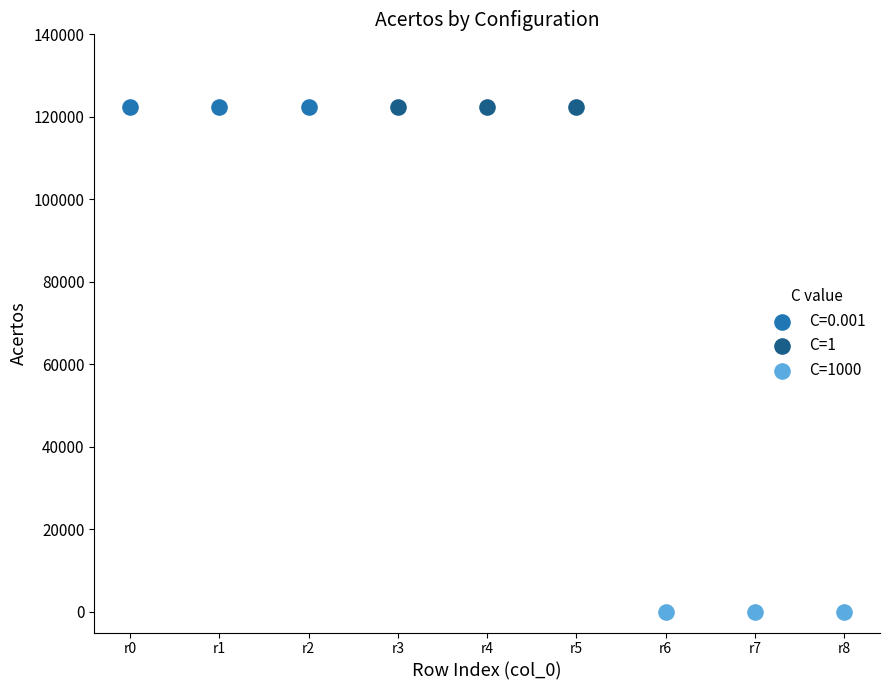

Which series reaches the minimum Y coordinate?

C=1000